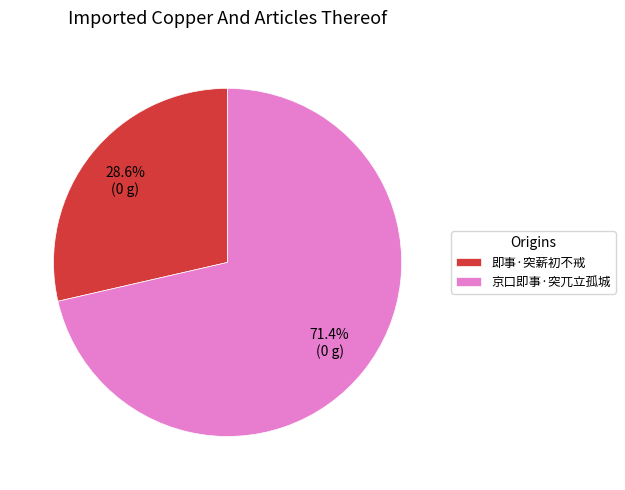

Is there a majority slice in this chart?

Yes